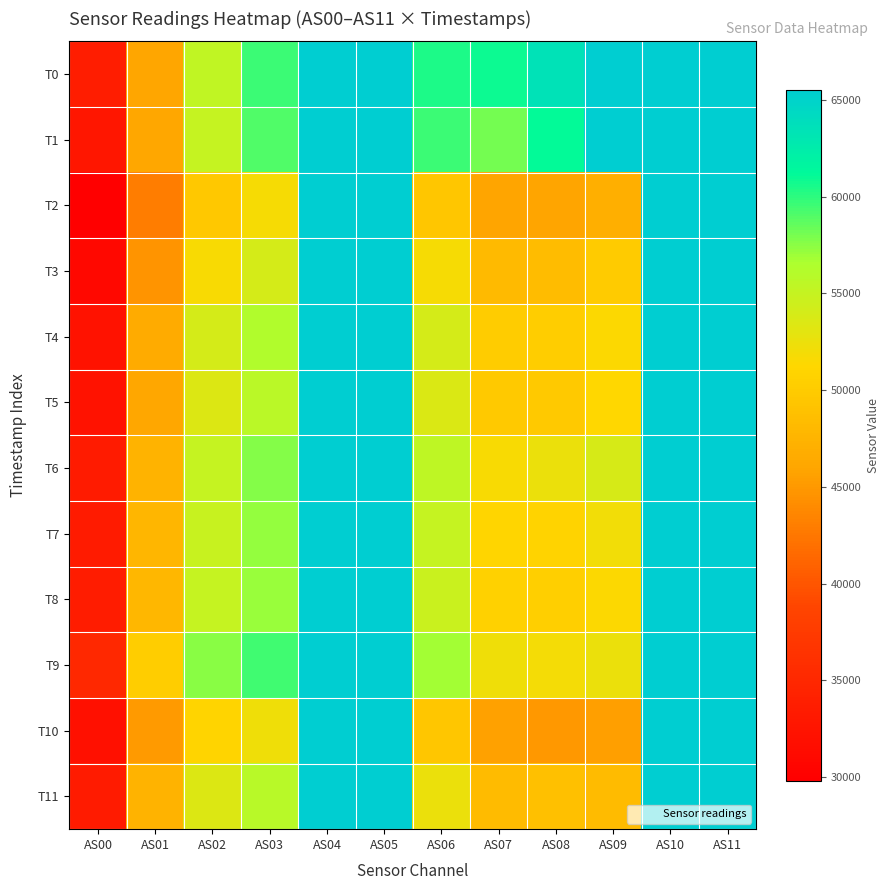

Reading left to right, transcribe all the data shown in this chart.

T0: AS00=33653	AS01=46035	AS02=55273	AS03=59578	AS04=65535	AS05=65535	AS06=60402	AS07=60921	AS08=63508	AS09=65535	AS10=65535	AS11=65535
T1: AS00=32762	AS01=46239	AS02=54947	AS03=59105	AS04=65535	AS05=65535	AS06=59564	AS07=58066	AS08=61196	AS09=65535	AS10=65535	AS11=65535
T2: AS00=29793	AS01=42952	AS02=49720	AS03=51747	AS04=65535	AS05=65535	AS06=49421	AS07=45849	AS08=45940	AS09=47089	AS10=65535	AS11=65535
T3: AS00=30990	AS01=44604	AS02=51652	AS03=53947	AS04=65535	AS05=65535	AS06=51805	AS07=48208	AS08=48435	AS09=49932	AS10=65535	AS11=65535
T4: AS00=32278	AS01=46551	AS02=53972	AS03=56277	AS04=65535	AS05=65535	AS06=54042	AS07=50160	AS08=50254	AS09=51322	AS10=65535	AS11=65535
T5: AS00=32218	AS01=46246	AS02=53430	AS03=55741	AS04=65535	AS05=65535	AS06=53546	AS07=49822	AS08=49850	AS09=51188	AS10=65535	AS11=65535
T6: AS00=33408	AS01=47515	AS02=55051	AS03=57611	AS04=65535	AS05=65535	AS06=55353	AS07=51660	AS08=52477	AS09=53884	AS10=65535	AS11=65535
T7: AS00=33334	AS01=47746	AS02=54878	AS03=57287	AS04=65535	AS05=65535	AS06=54929	AS07=51050	AS08=50830	AS09=52067	AS10=65535	AS11=65535
T8: AS00=33472	AS01=47908	AS02=54974	AS03=57143	AS04=65535	AS05=65535	AS06=54671	AS07=50605	AS08=50397	AS09=51393	AS10=65535	AS11=65535
T9: AS00=35040	AS01=50232	AS02=57554	AS03=59474	AS04=65535	AS05=65535	AS06=56762	AS07=52261	AS08=51883	AS09=52423	AS10=65535	AS11=65535
T10: AS00=31953	AS01=45073	AS02=50884	AS03=52249	AS04=65535	AS05=65535	AS06=49478	AS07=45642	AS08=44938	AS09=45446	AS10=65535	AS11=65535
T11: AS00=33415	AS01=47391	AS02=53471	AS03=55804	AS04=65535	AS05=65535	AS06=52485	AS07=48239	AS08=48919	AS09=48273	AS10=65535	AS11=65535